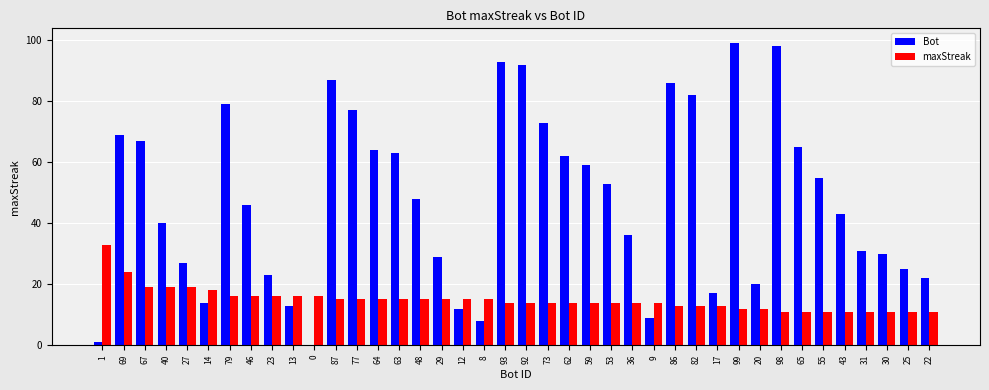

Which series changed the most between 40 and 79?

Bot